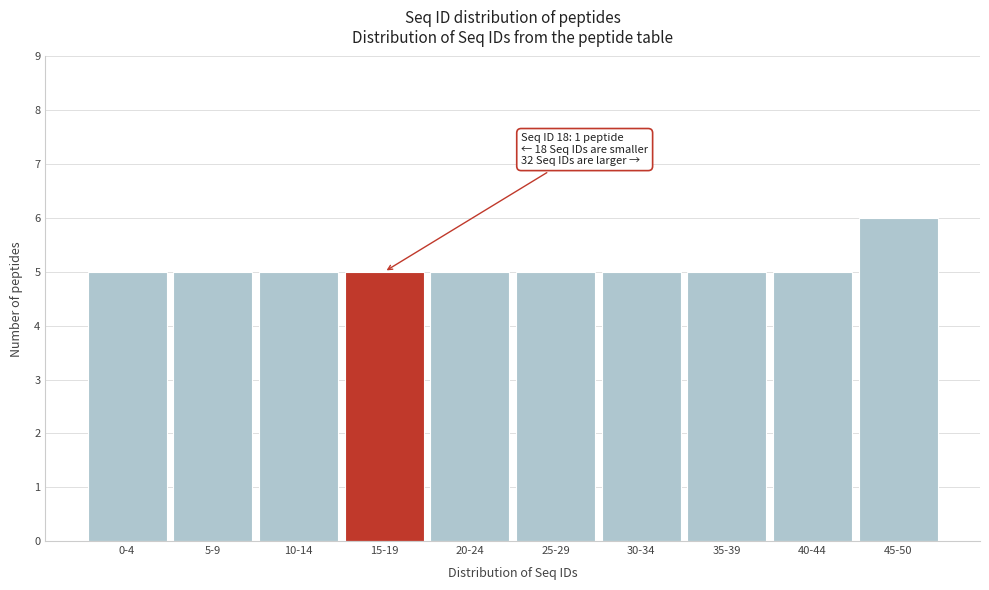

Reading left to right, list all the values displayed in this chart.

5	5	5	5	5	5	5	5	5	6